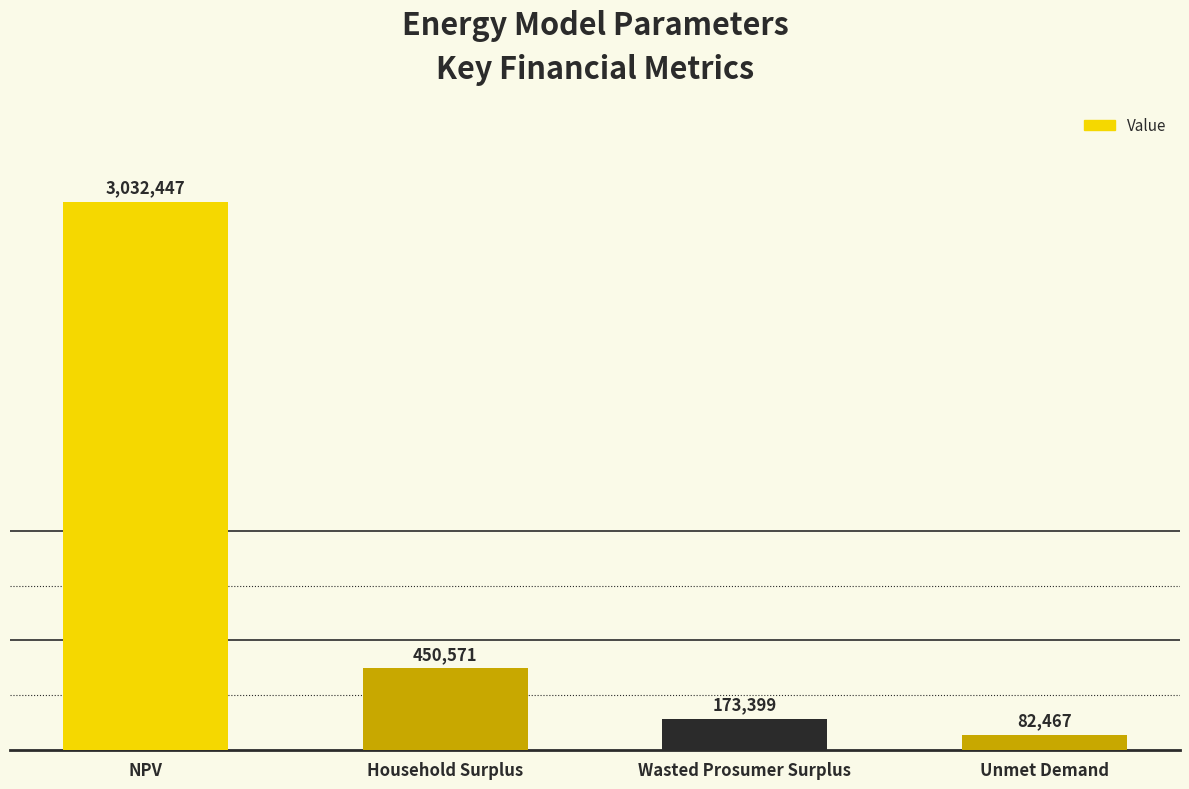

The value at Wasted Prosumer Surplus is 173398.7. True or false?

True